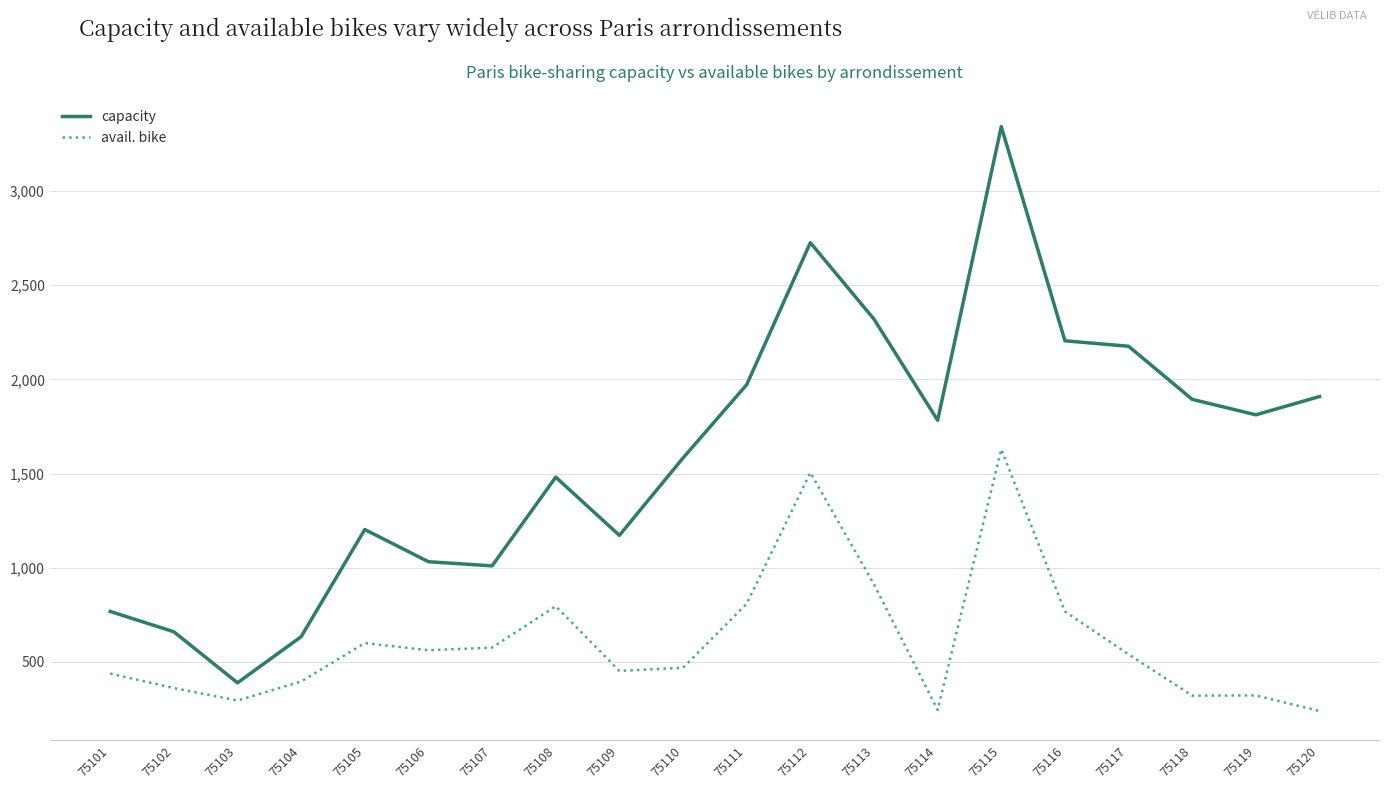

Which series changed the most between 75106 and 75114?

capacity